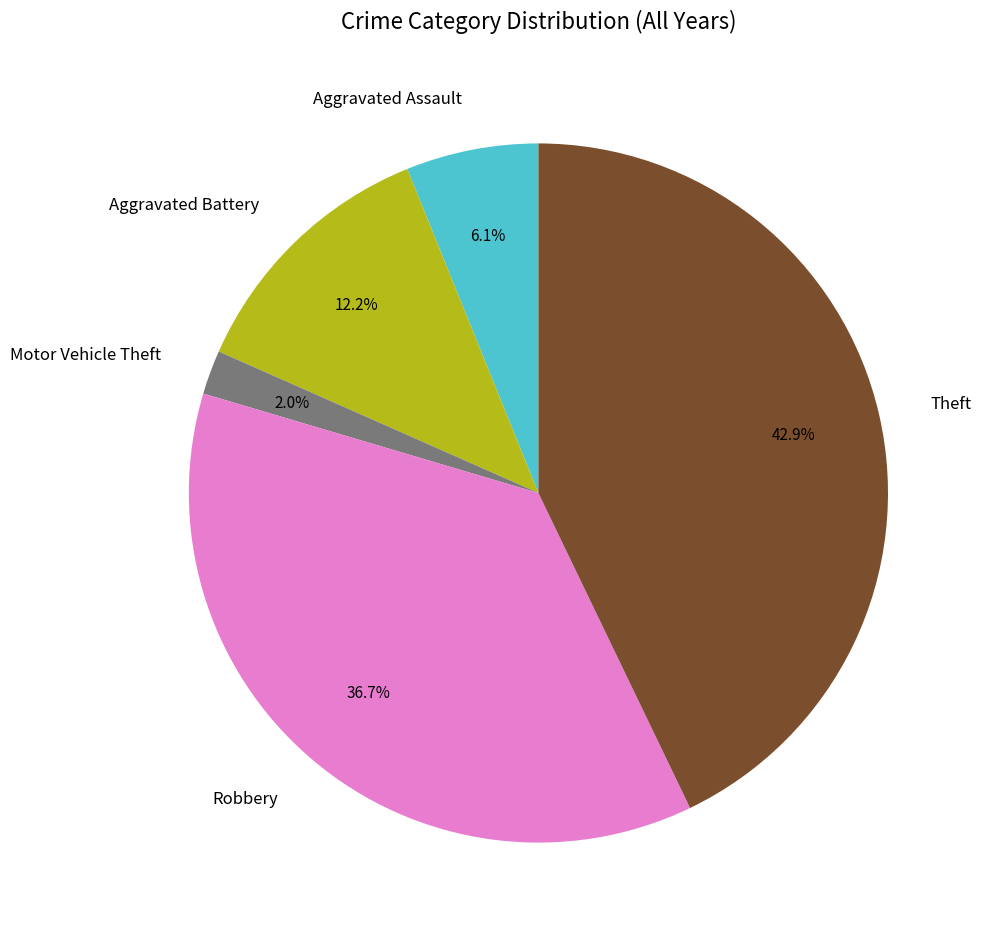

To the nearest percent, what is the difference between the largest and smallest slice percentages?

41%